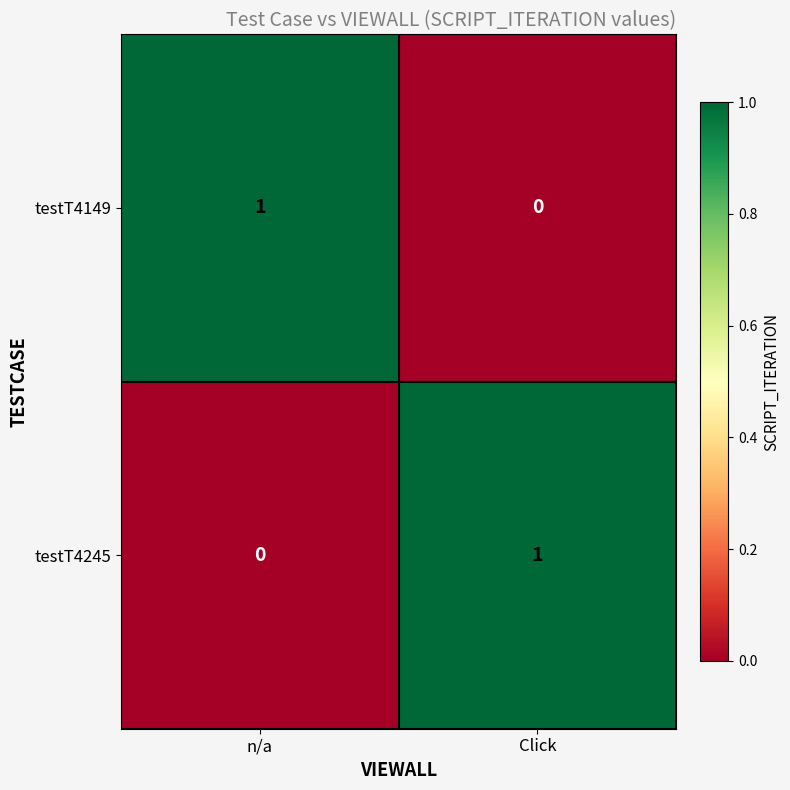

Where is testT4149 nearest to the value 0?

Click